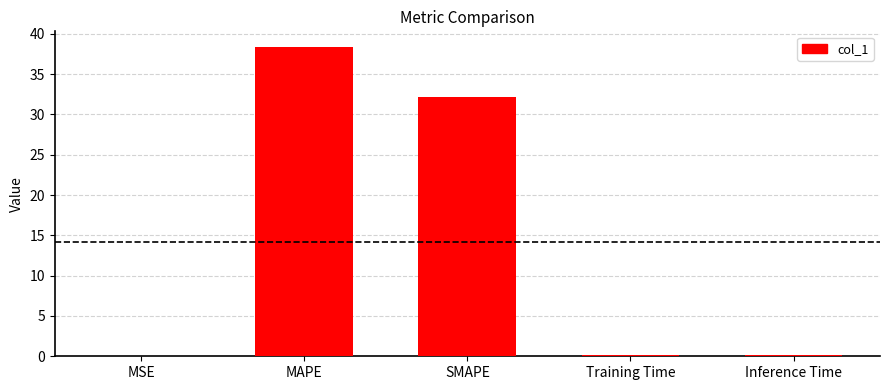

Between MAPE and MSE, which is larger?

MAPE